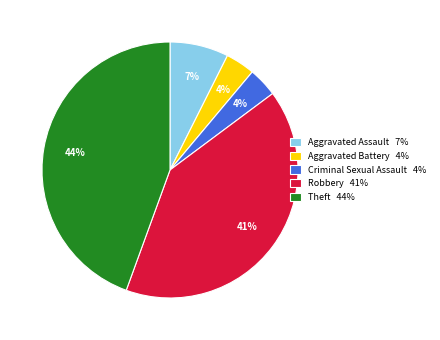

Approximately how many times larger is the value at Aggravated Assault compared to Theft?

0.2